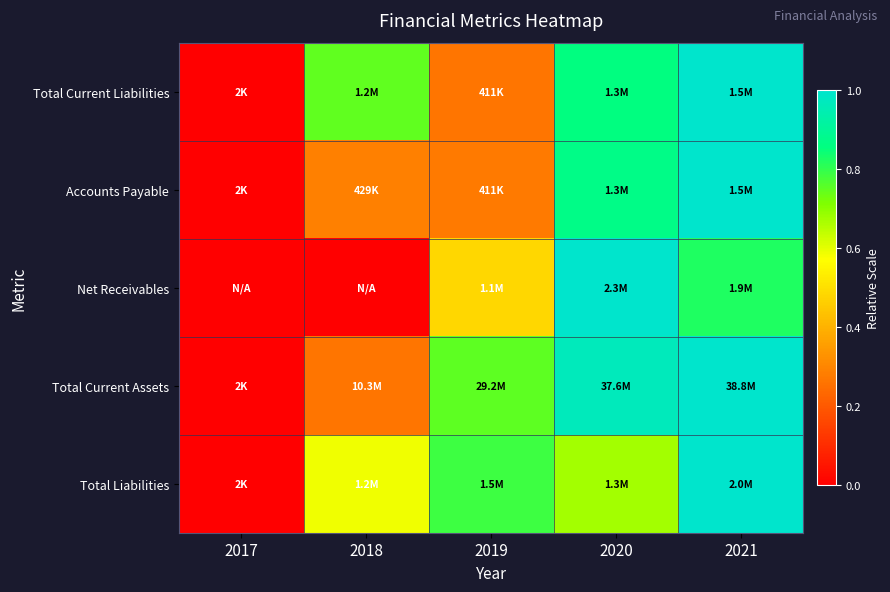

At which category does the chart reach its peak across all series?

2021